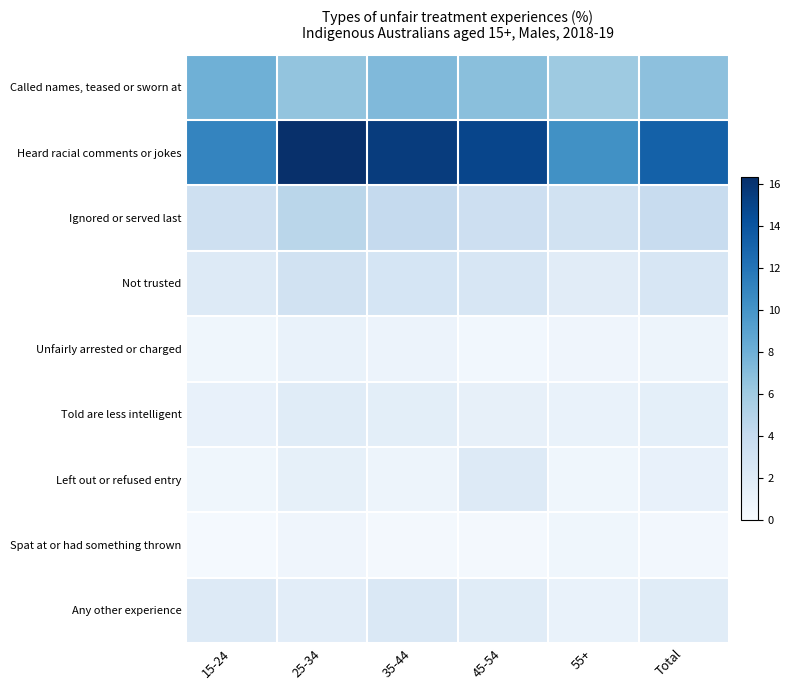

Reading right to left, what are all the values shown in this chart?

Called names, teased or sworn at: Total=6.8	55+=6.1	45-54=6.9	35-44=7.3	25-34=6.5	15-24=8.0
Heard racial comments or jokes: Total=13.2	55+=10.2	45-54=14.9	35-44=15.5	25-34=16.3	15-24=11.0
Ignored or served last: Total=3.9	55+=3.1	45-54=3.5	35-44=4.1	25-34=4.7	15-24=3.4
Not trusted: Total=2.6	55+=1.8	45-54=2.6	35-44=2.8	25-34=3.1	15-24=2.1
Unfairly arrested or charged: Total=0.8	55+=0.7	45-54=0.5	35-44=0.9	25-34=1.1	15-24=0.6
Told are less intelligent: Total=1.5	55+=1.1	45-54=1.3	35-44=1.6	25-34=1.9	15-24=1.2
Left out or refused entry: Total=1.2	55+=0.6	45-54=2.1	35-44=0.8	25-34=1.4	15-24=0.6
Spat at or had something thrown: Total=0.4	55+=0.6	45-54=0.3	35-44=0.3	25-34=0.7	15-24=0.2
Any other experience: Total=1.9	55+=1.1	45-54=1.9	35-44=2.4	25-34=1.7	15-24=2.1